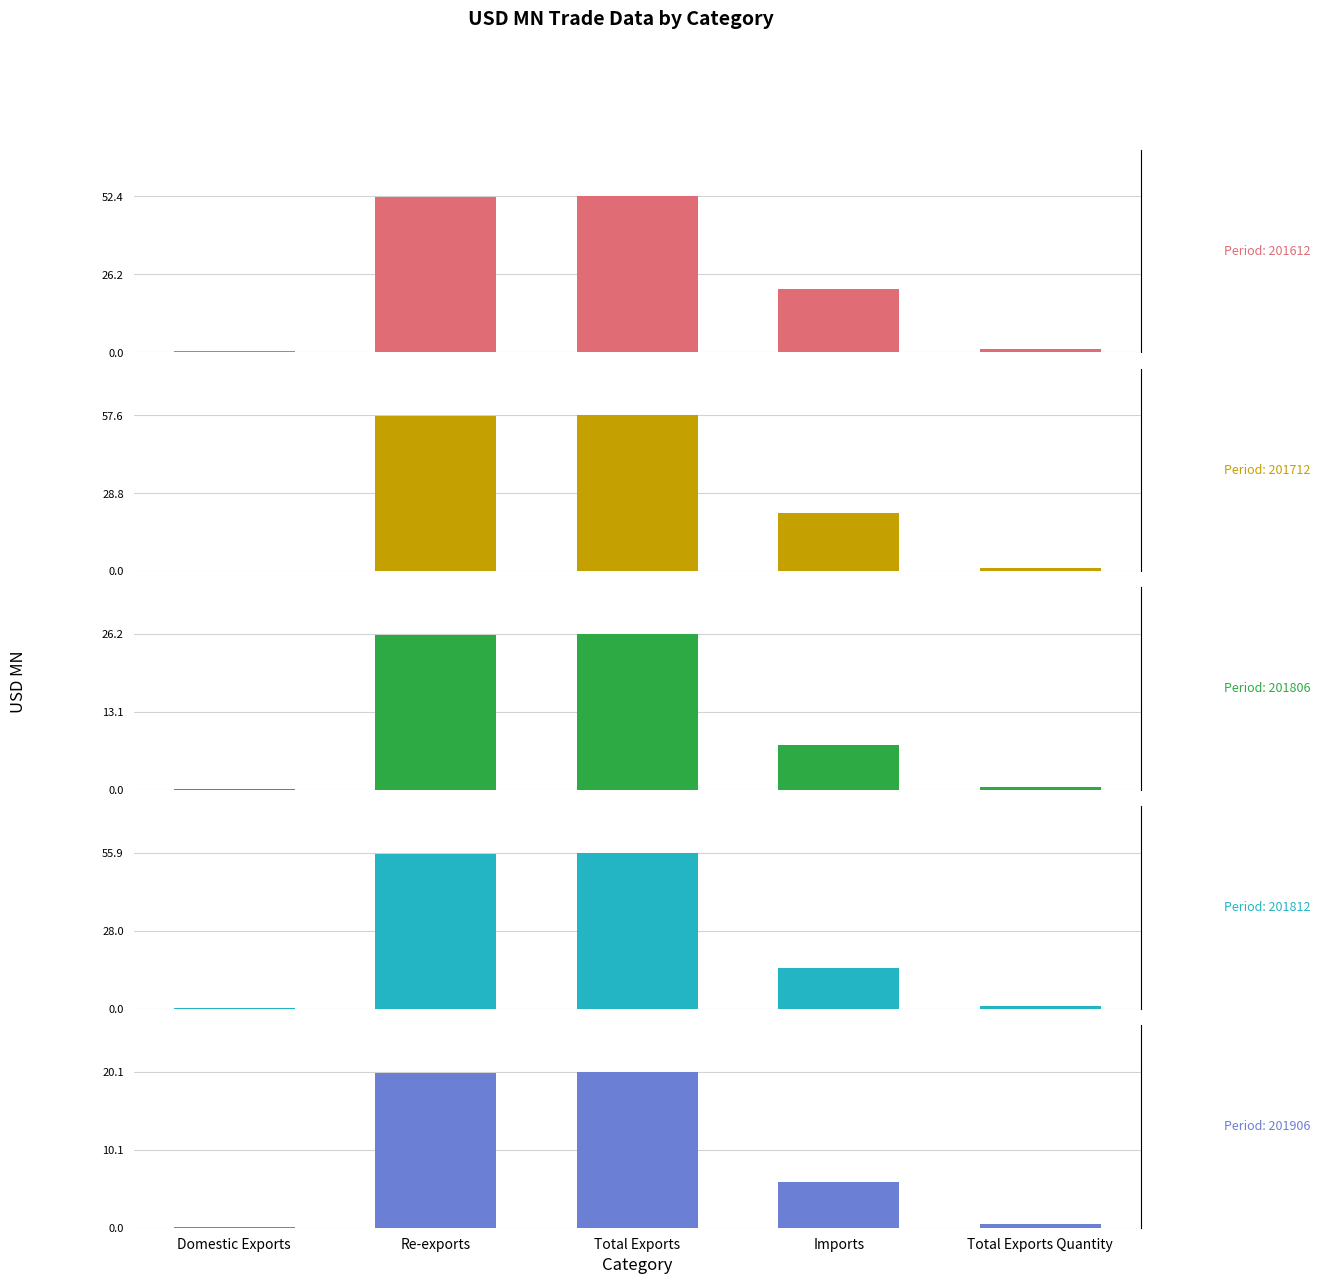

True or false: 201906 has a value of 2.3 at Imports.

False